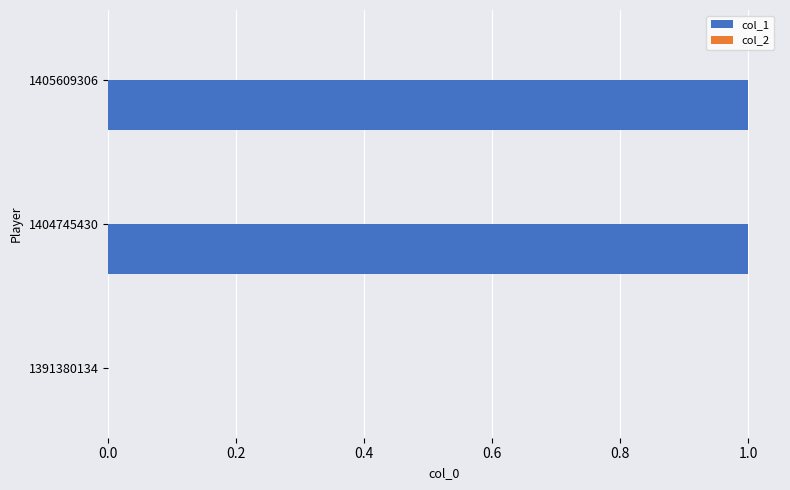

What is the ratio of the value at 1404745430 to the value at 1405609306?

1.0